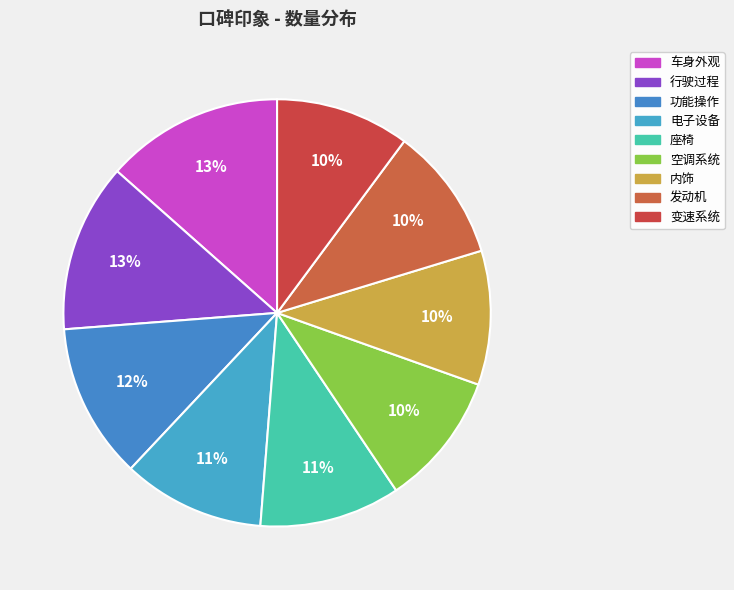

To the nearest percent, what is the average slice percentage?

11%